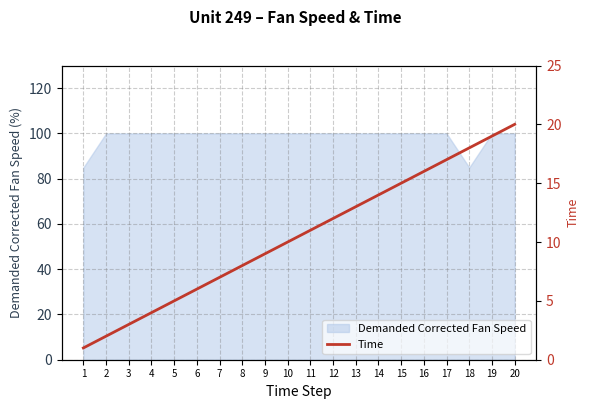

Where does the data first go above 11?

12